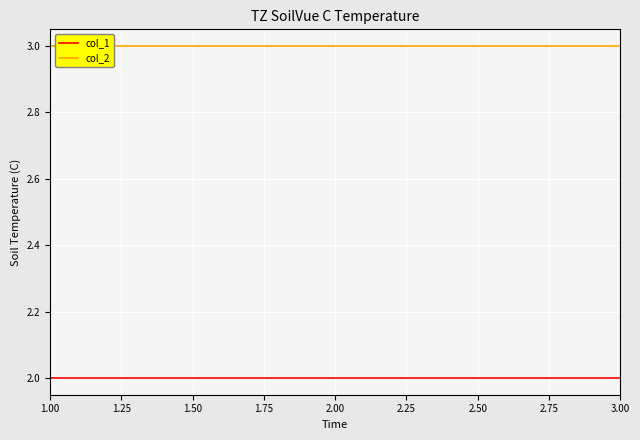

At how many categories does at least one series exceed 2?

3